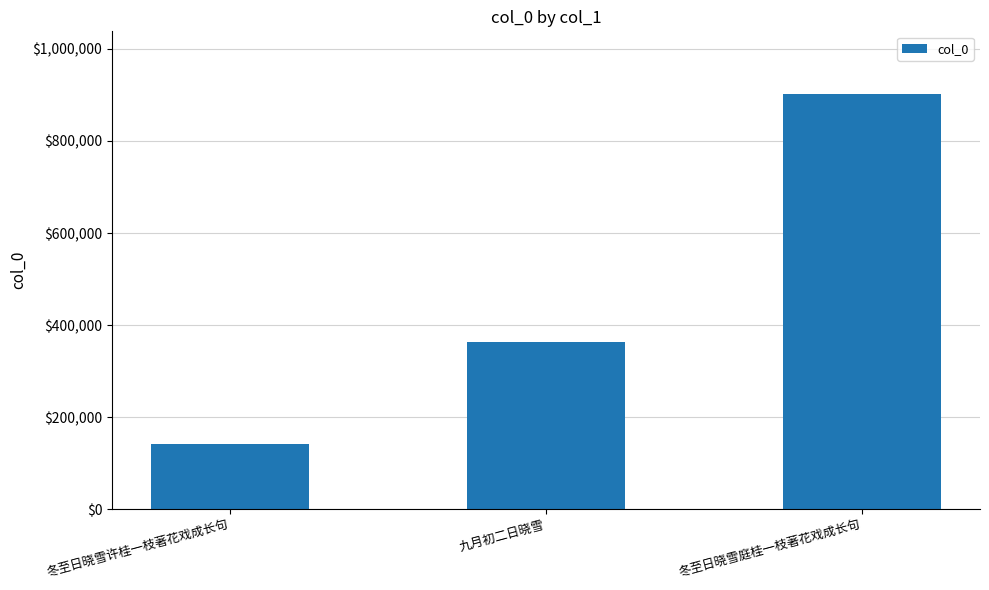

Approximately how many times larger is the value at 冬至日晓雪庭桂一枝著花戏成长句 compared to 冬至日晓雪许桂一枝著花戏成长句?

6.4